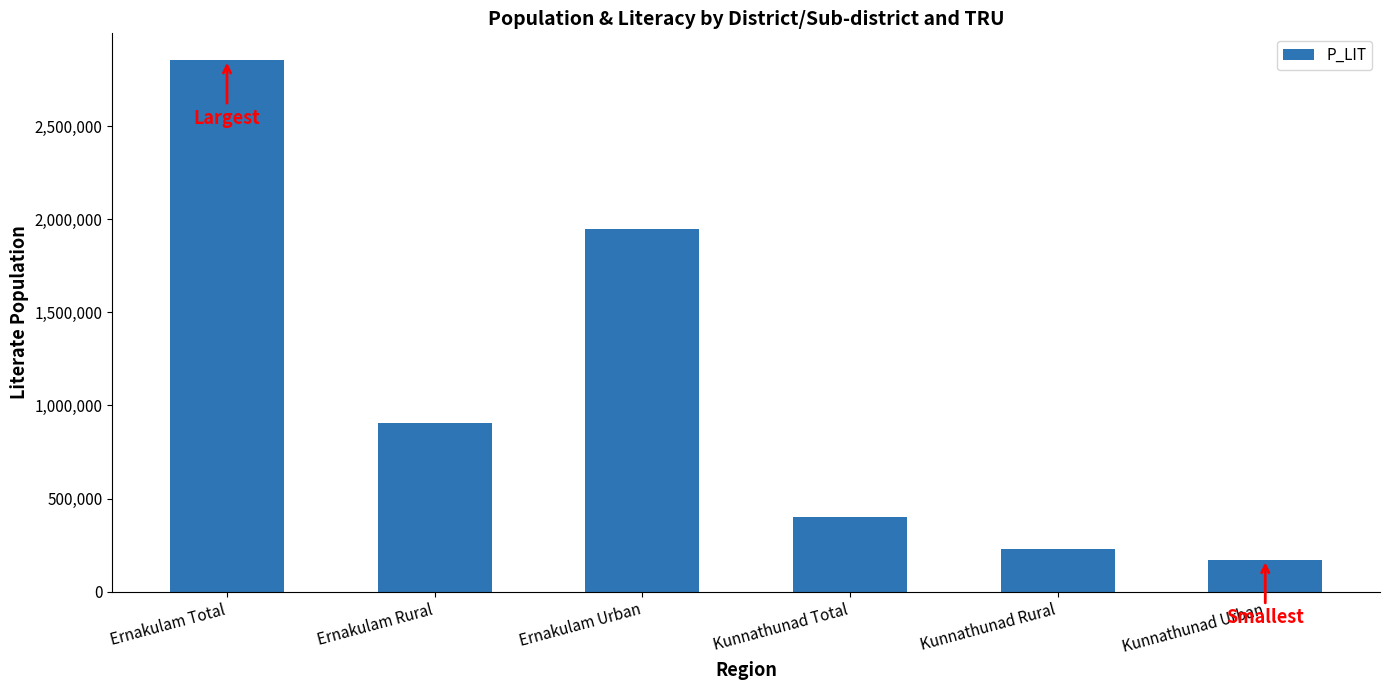

What is the label of the 2nd bar from the left?

Ernakulam Rural